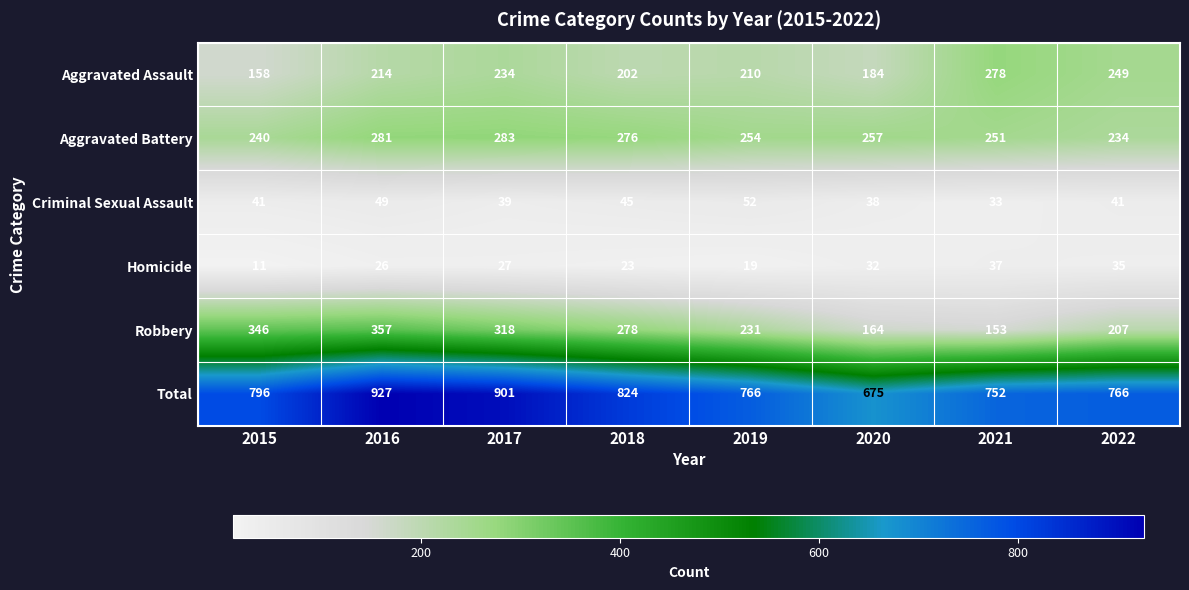

At which label does Homicide reach its peak?

2021